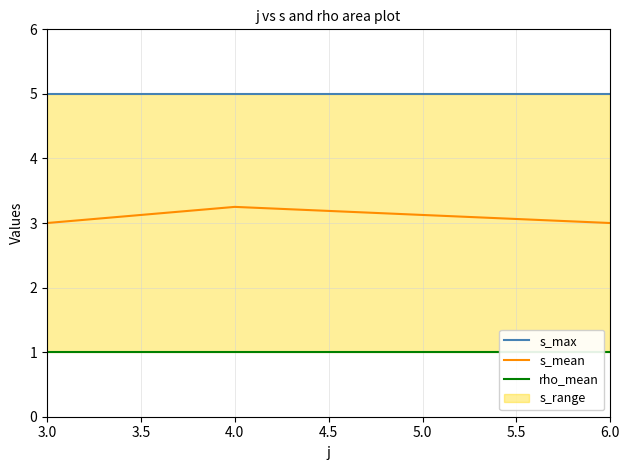

Is it true that s_mean equals 3.0 at 6.0?

True